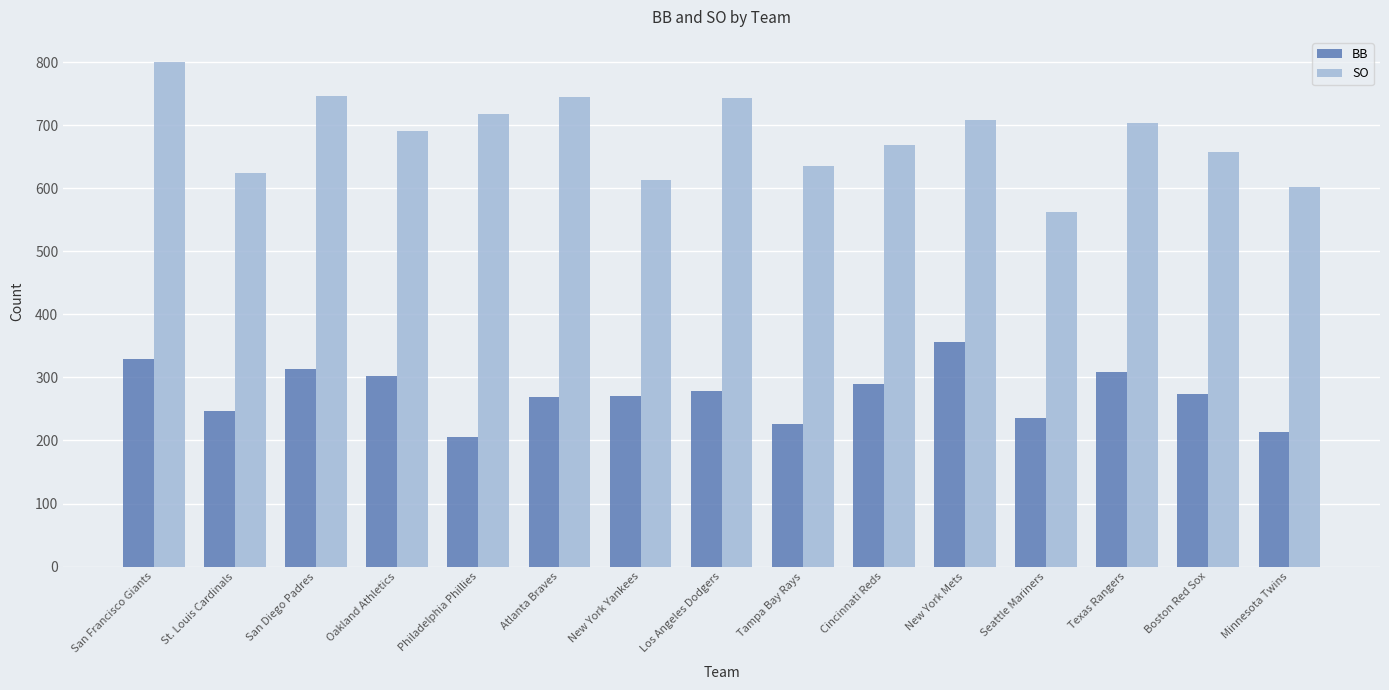

What is the maximum value for SO?

800